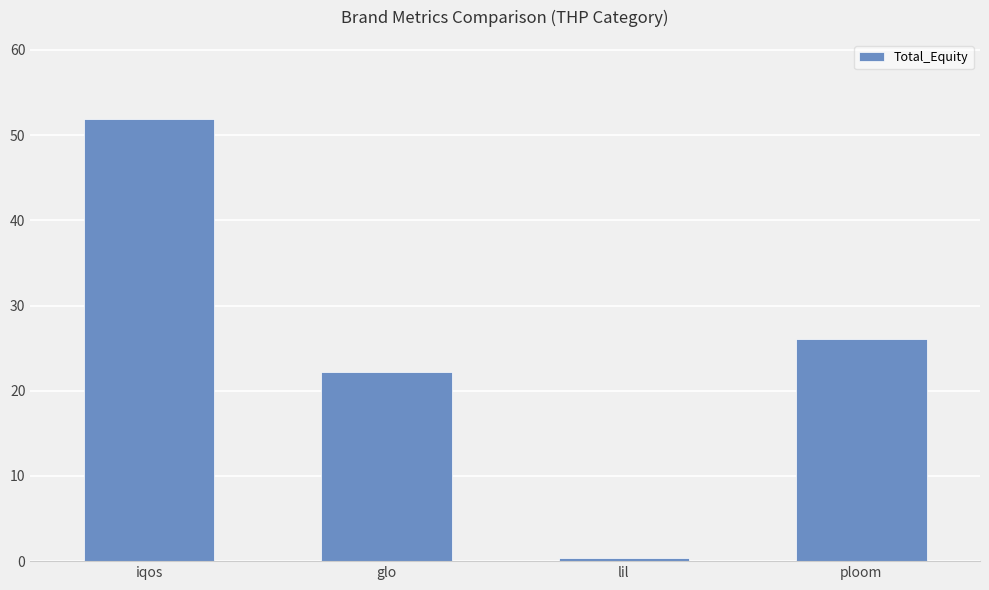

How many bars are there in total?

4